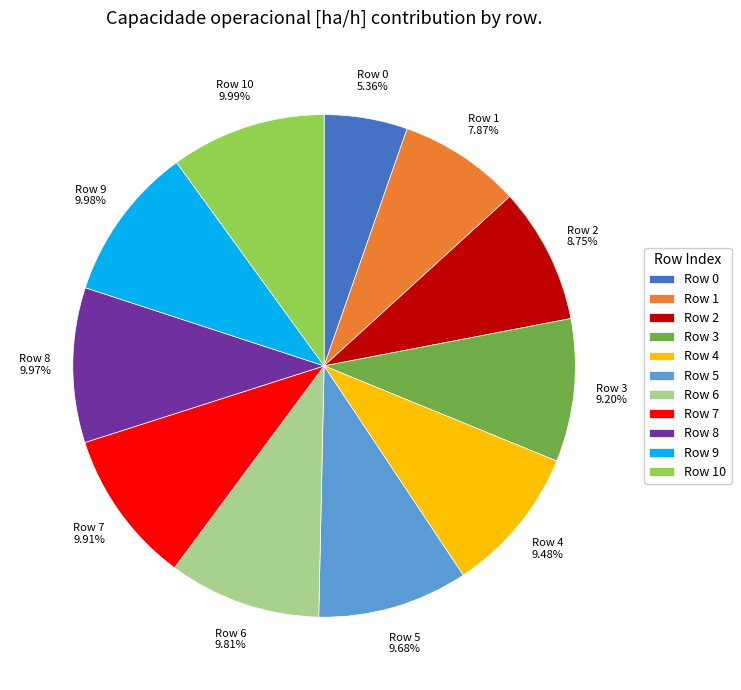

To the nearest percent, what is the difference between the largest and smallest slice percentages?

5%